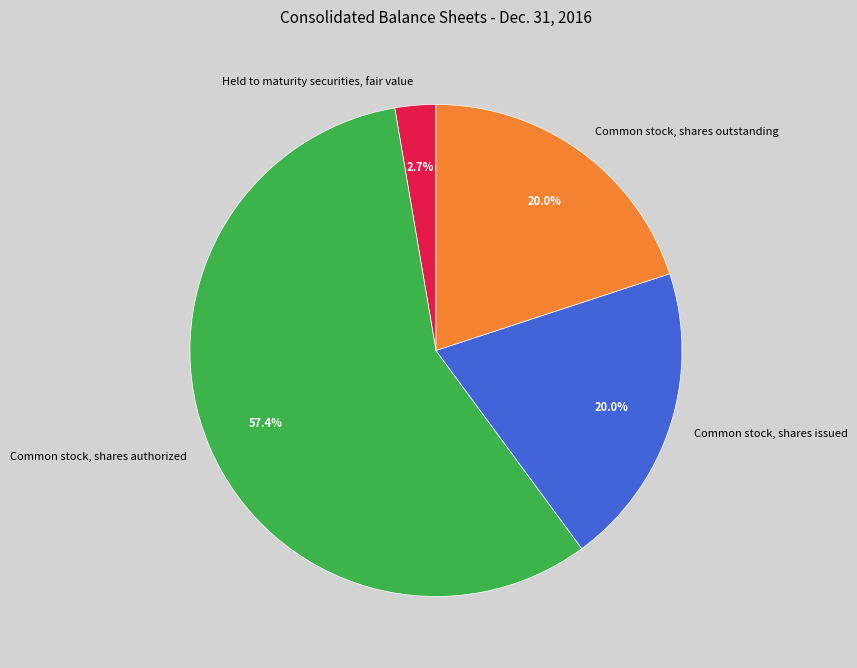

Is it true that Held to maturity securities, fair value is 3% of the pie?

True